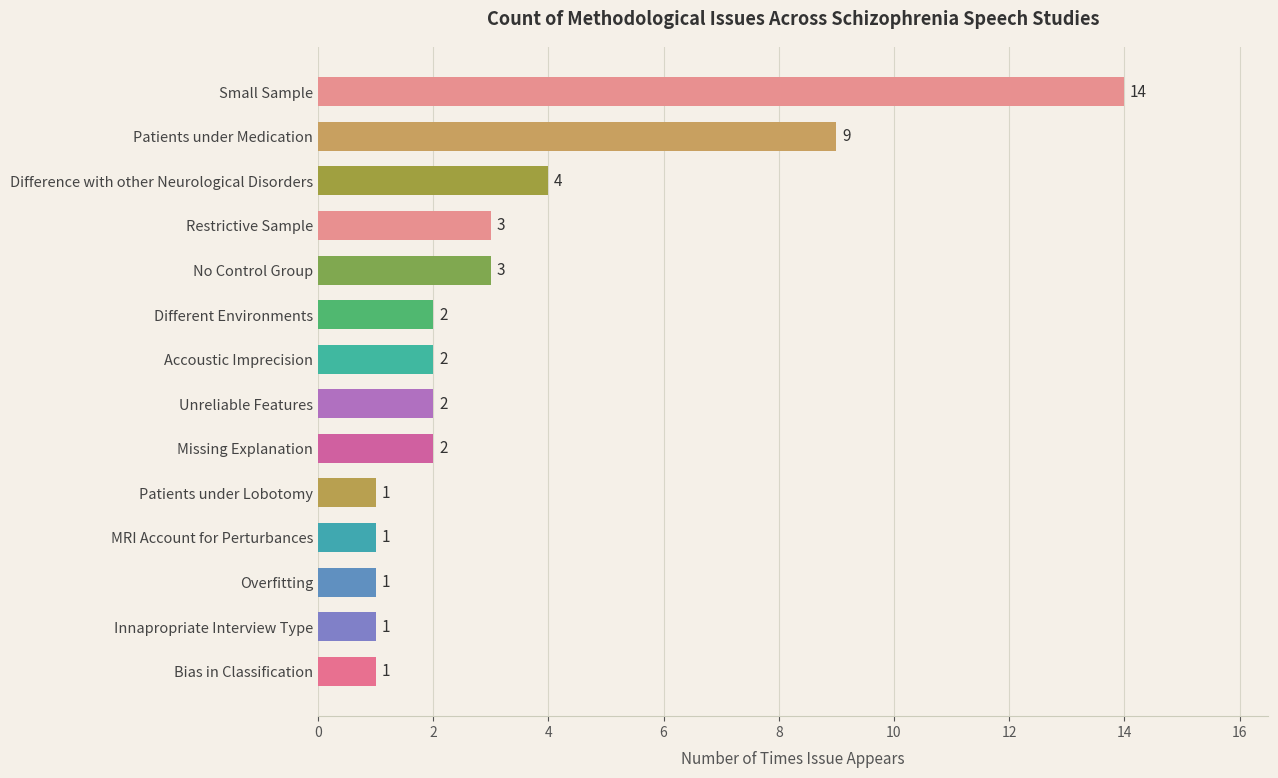

The value at MRI Account for Perturbances is 1. True or false?

True